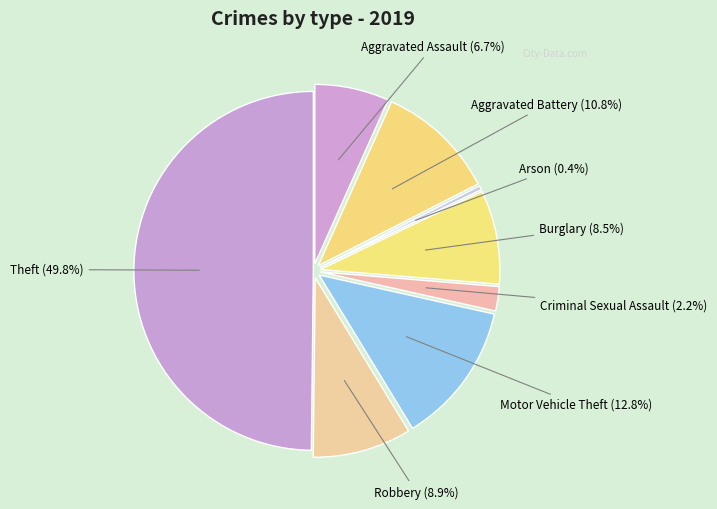

Does Aggravated Battery account for over 50% of the chart?

No